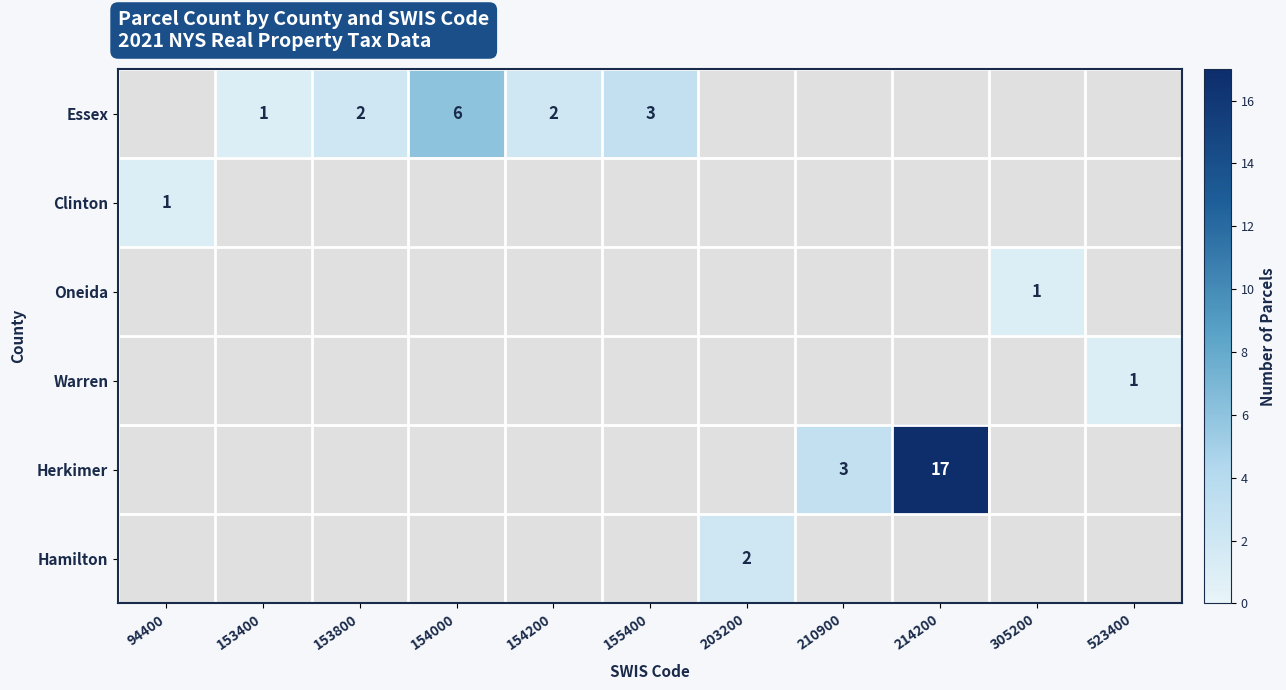

The value of Essex at 153800 is 0. True or false?

False